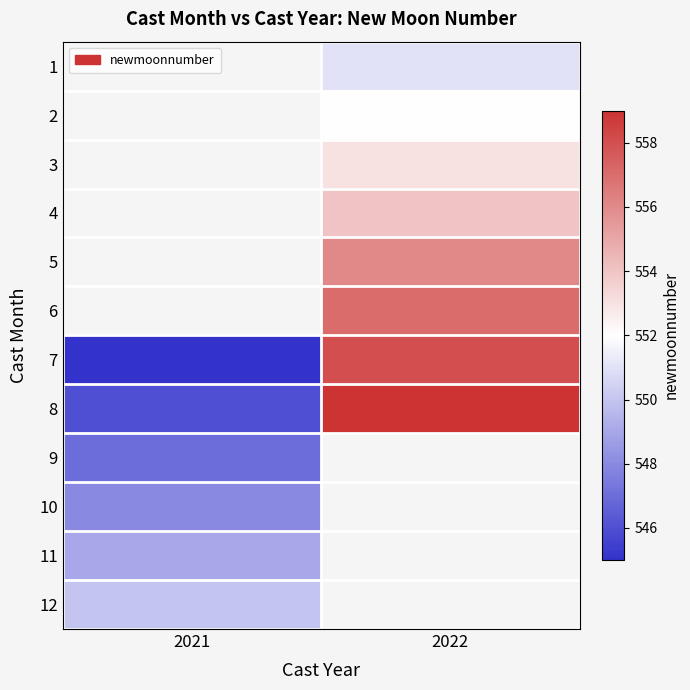

Read the 3 value at 2022.

553.0